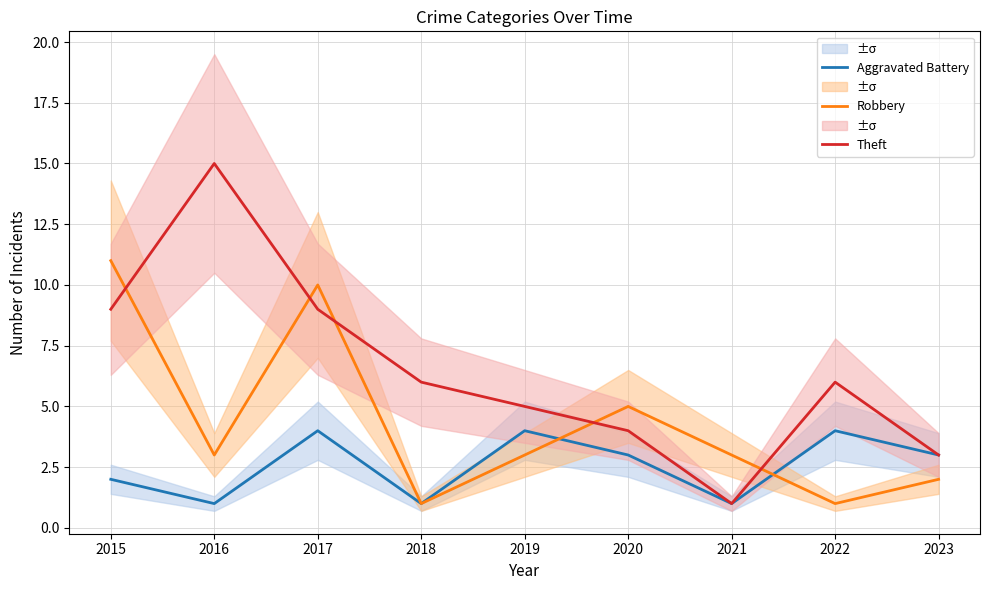

What is the value of the Robbery point at the 6th from the left?

5